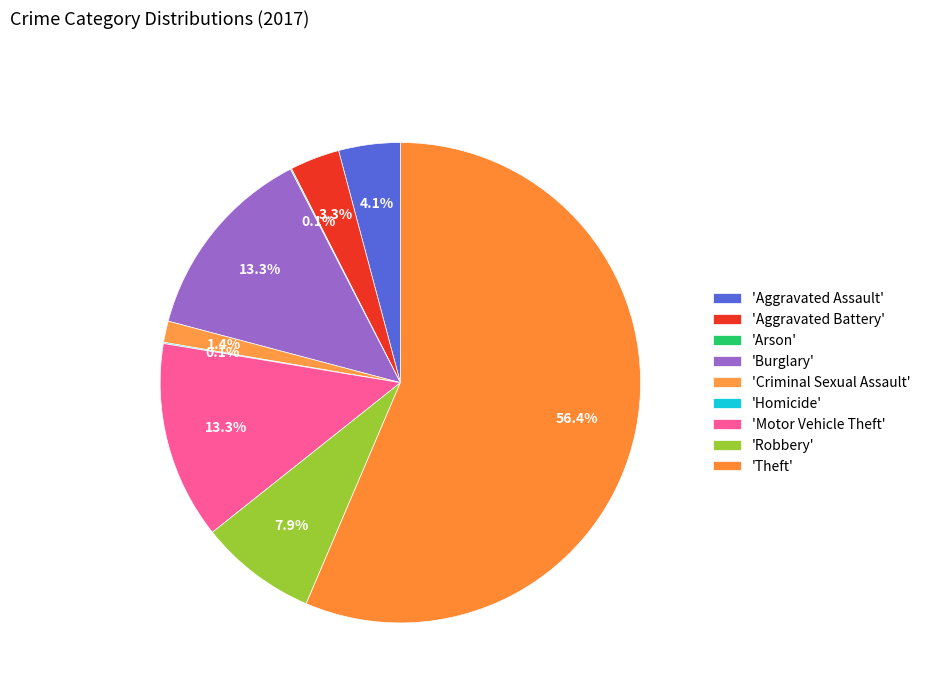

Rank the categories by value from lowest to highest.

Arson, Homicide, Criminal Sexual Assault, Aggravated Battery, Aggravated Assault, Robbery, Burglary, Motor Vehicle Theft, Theft